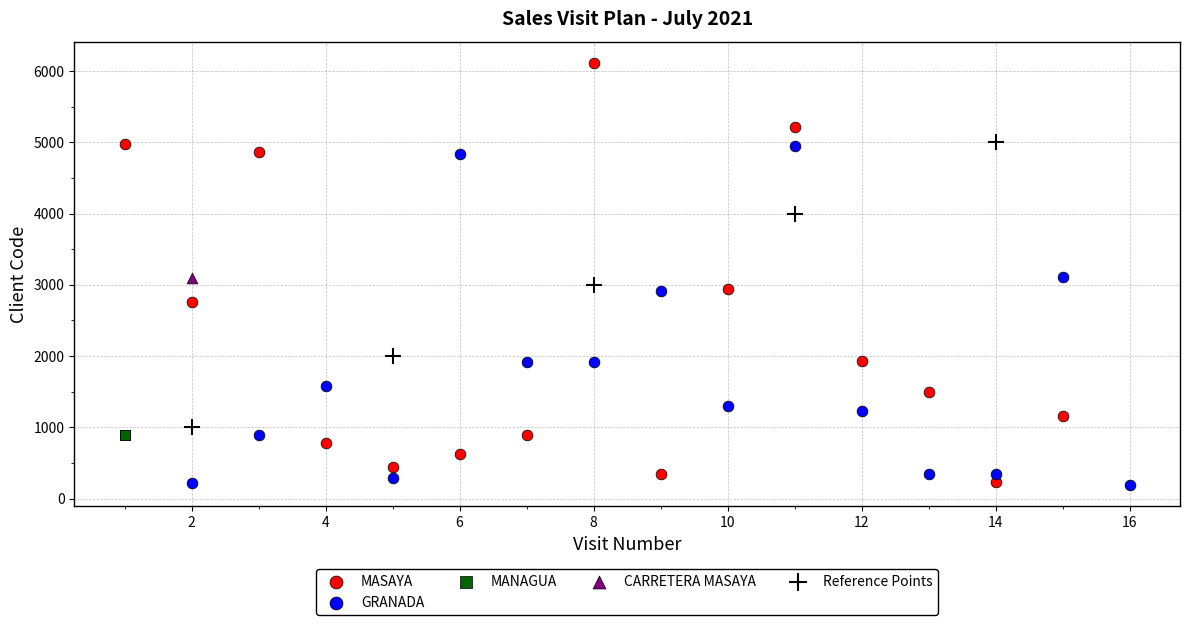

What are all the series names shown in the legend?

MASAYA, GRANADA, MANAGUA, CARRETERA MASAYA, Reference Points